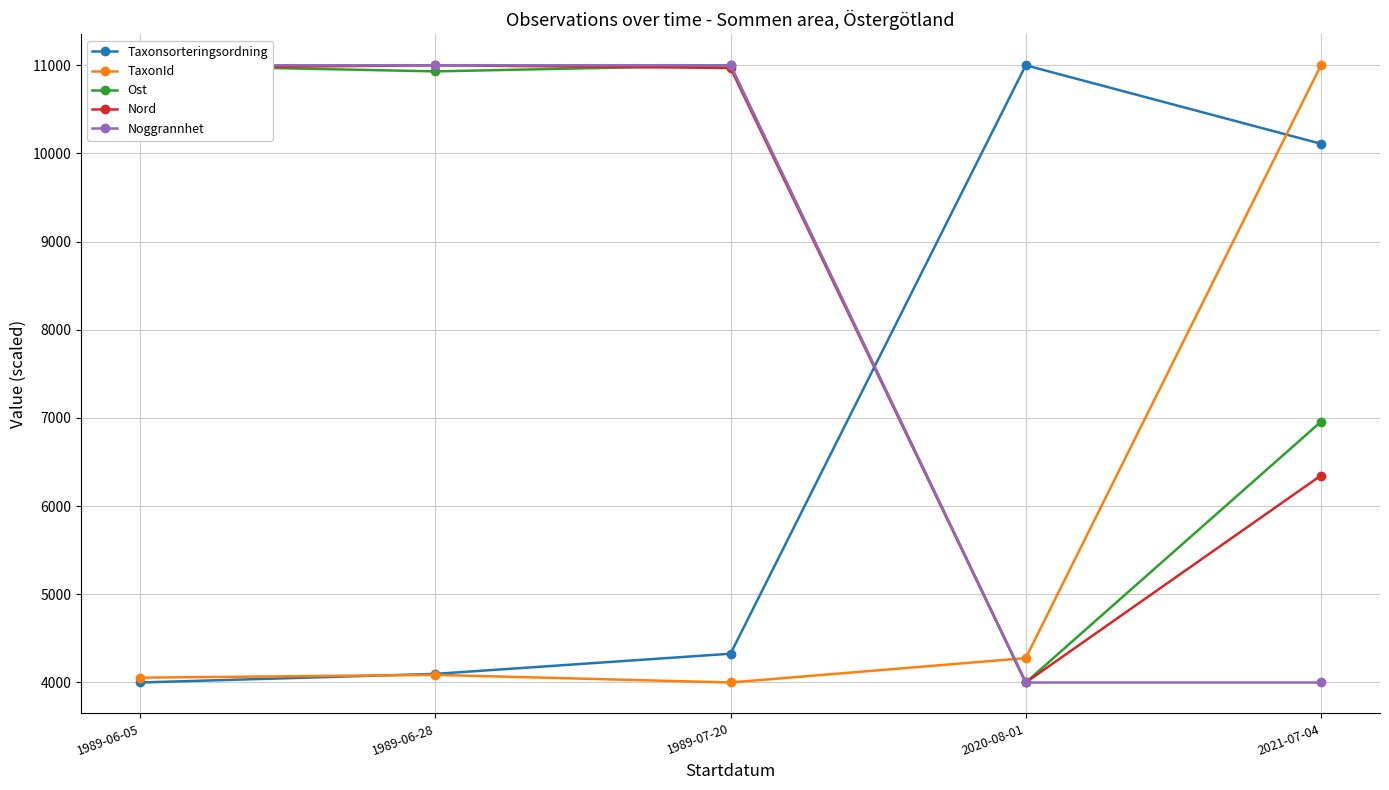

What is the difference between the highest and lowest values at 1989-06-05?

7000.0